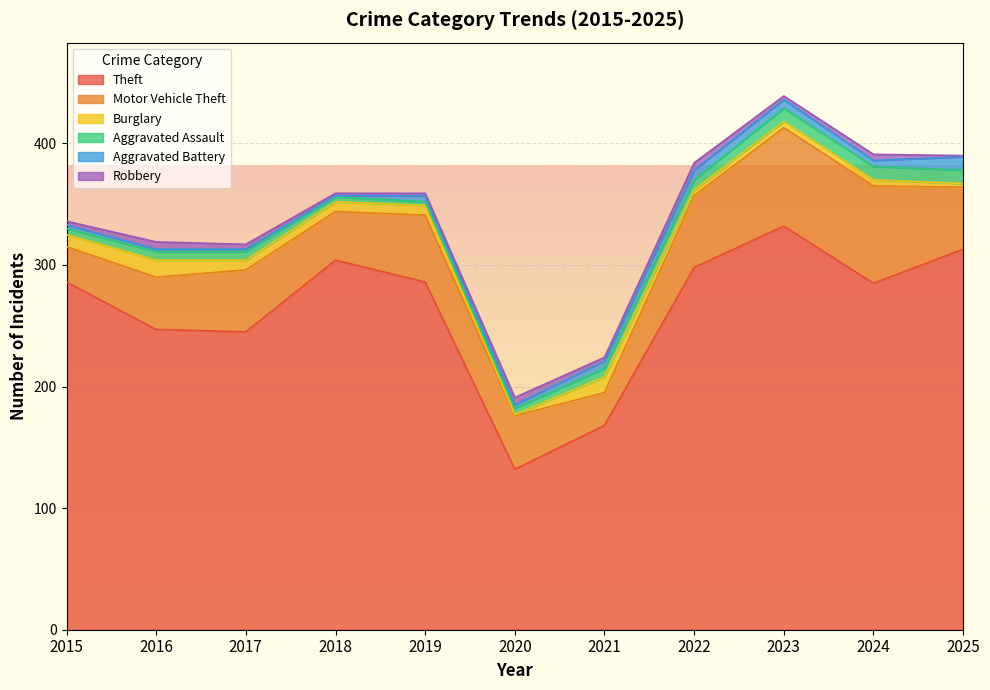

True or false: Aggravated Battery has more than 1 interior local peaks.

True